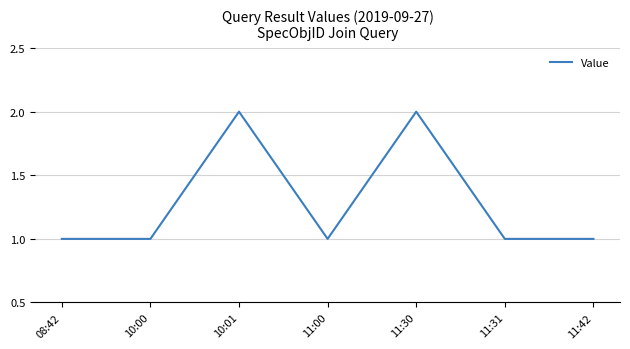

Is it true that the value at 08:42 is 1?

True